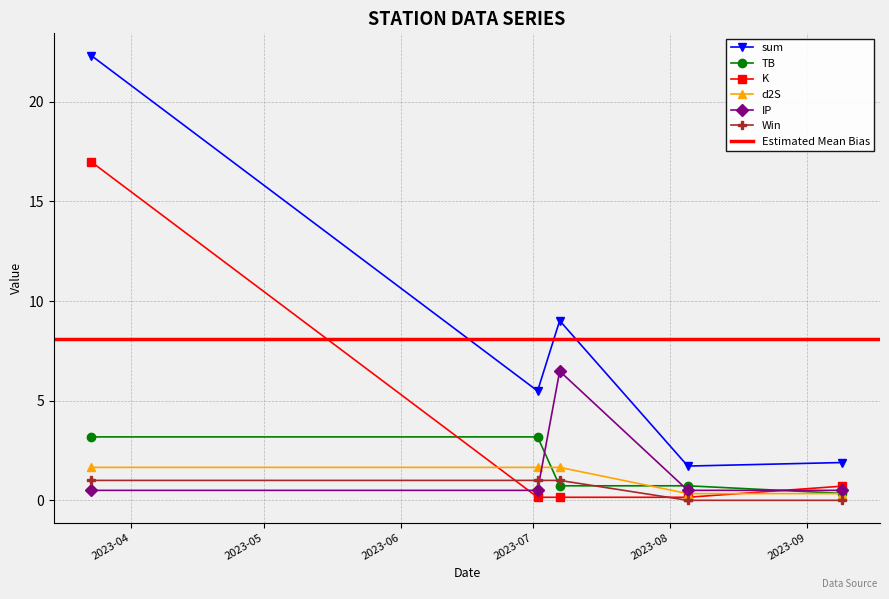

Does the chart have visible grid lines?

Yes